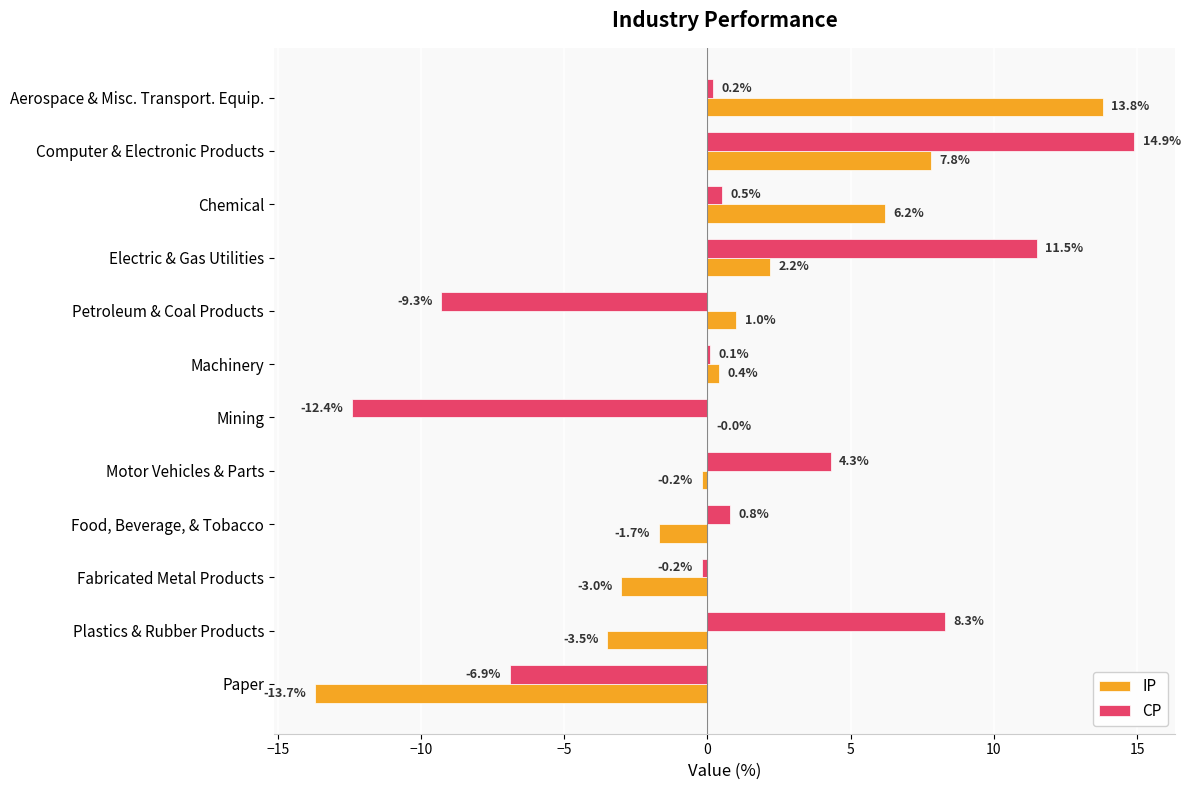

What is the average value of the IP series?

0.8